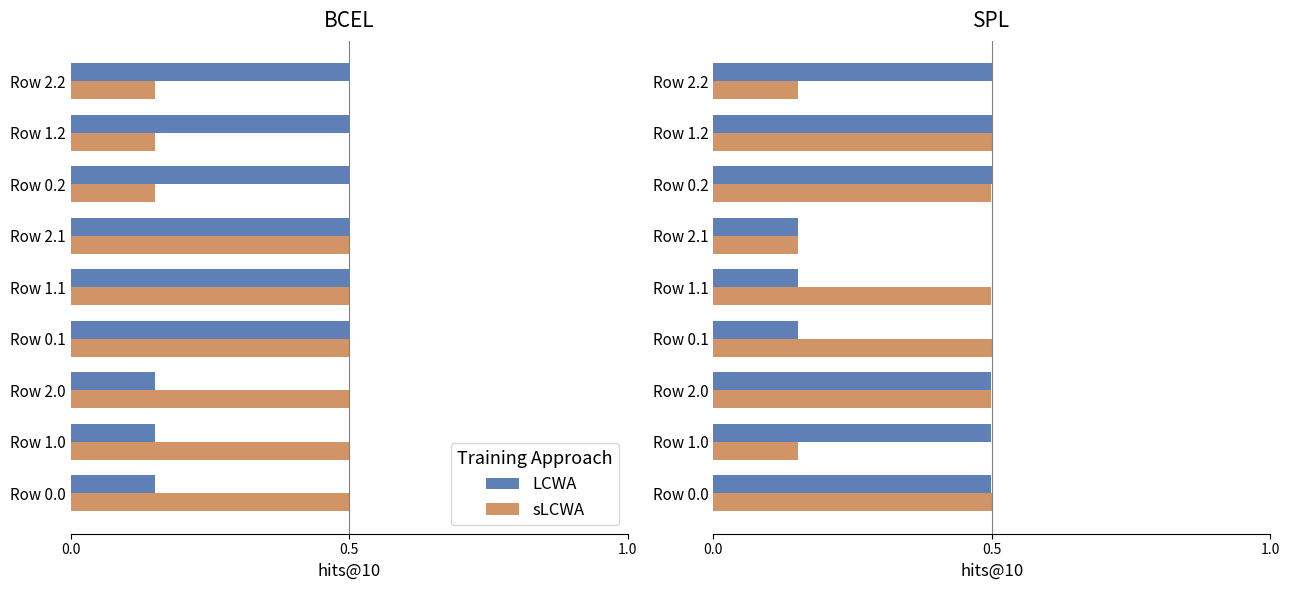

Between Row 2.0 and Row 1.2, which series saw the biggest shift?

LCWA